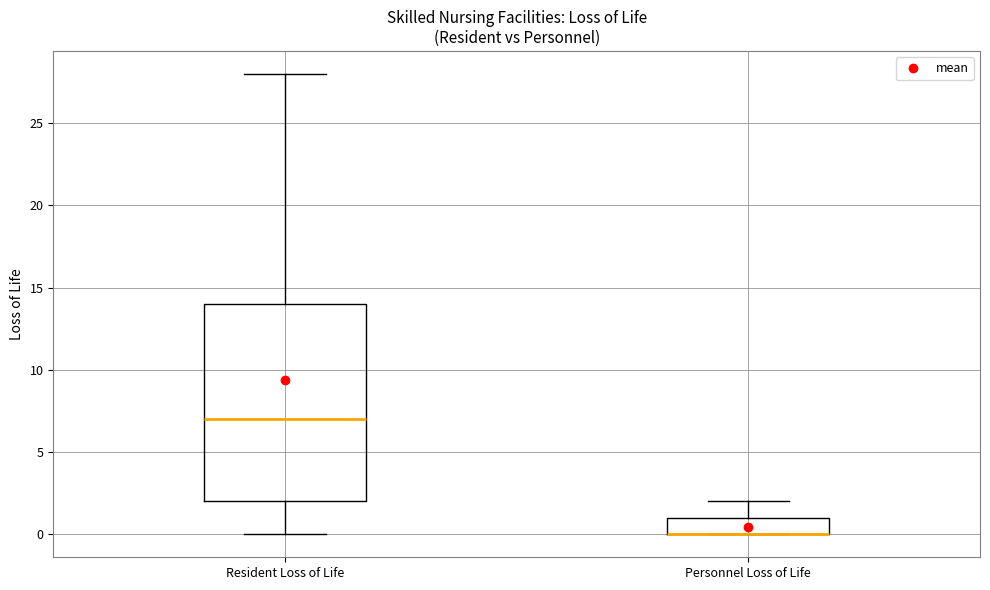

Comparing the boxes themselves (not the whiskers), which one is the tallest?

Resident Loss of Life